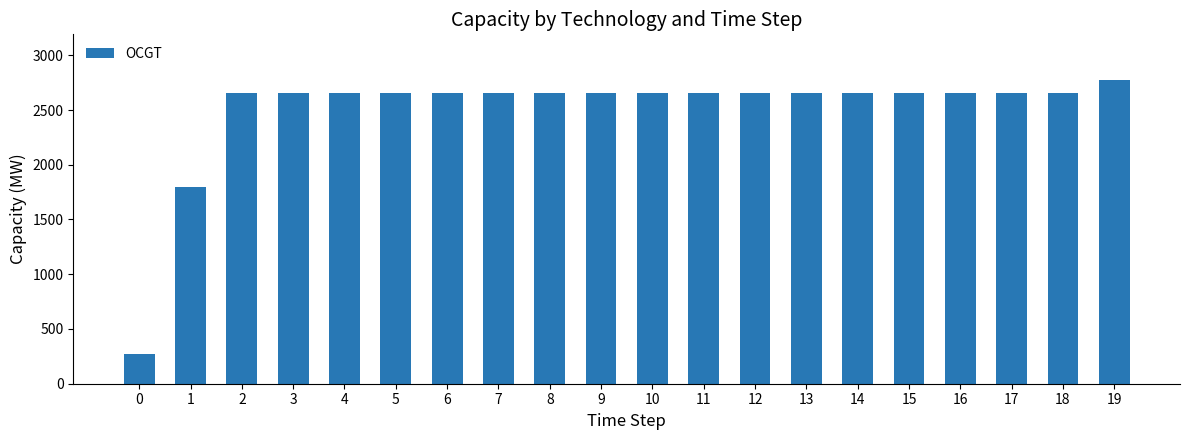

What is the maximum value shown in the chart?

2775